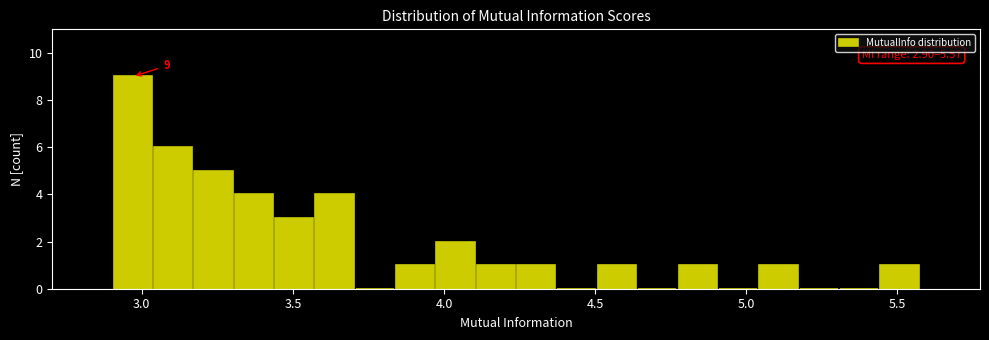

Around what value on the x-axis is the tallest bar? Give the approximate position of its centre, as read against the axis.

2.95